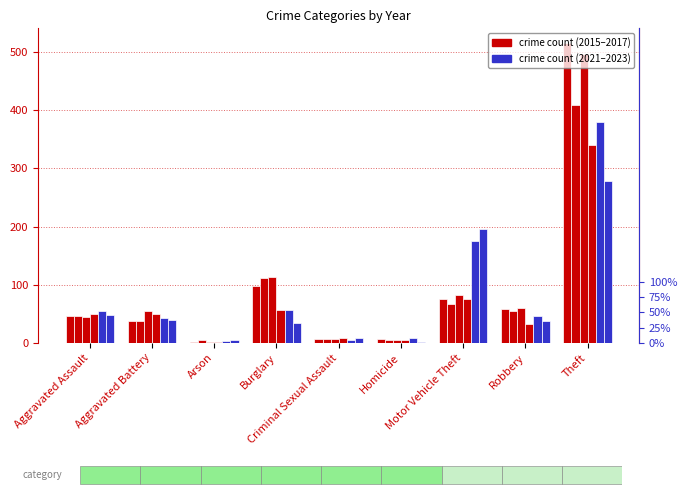

What is the spread (max minus min) of values at Robbery?

28